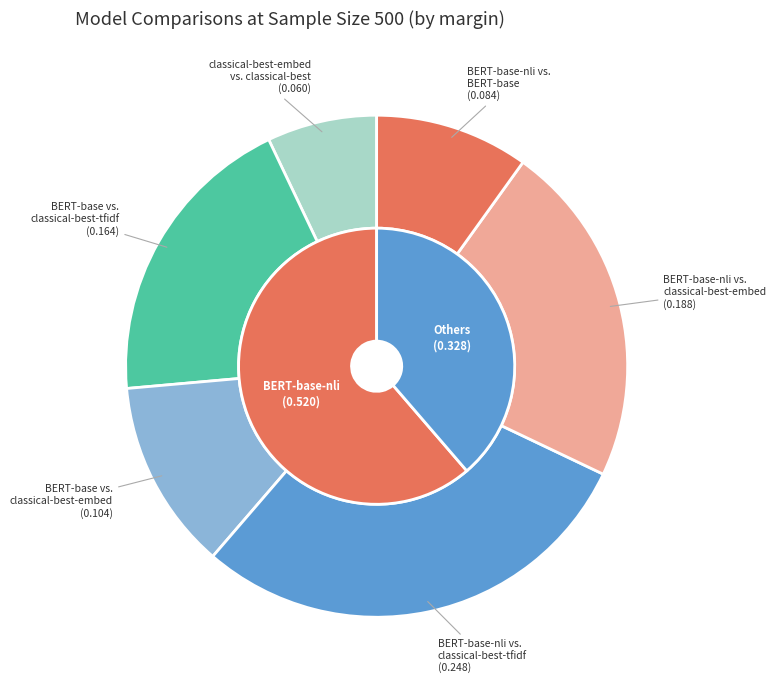

What is the change in value from BERT-base vs. classical-best-embed to BERT-base-nli vs. classical-best-tfidf?

+0.1